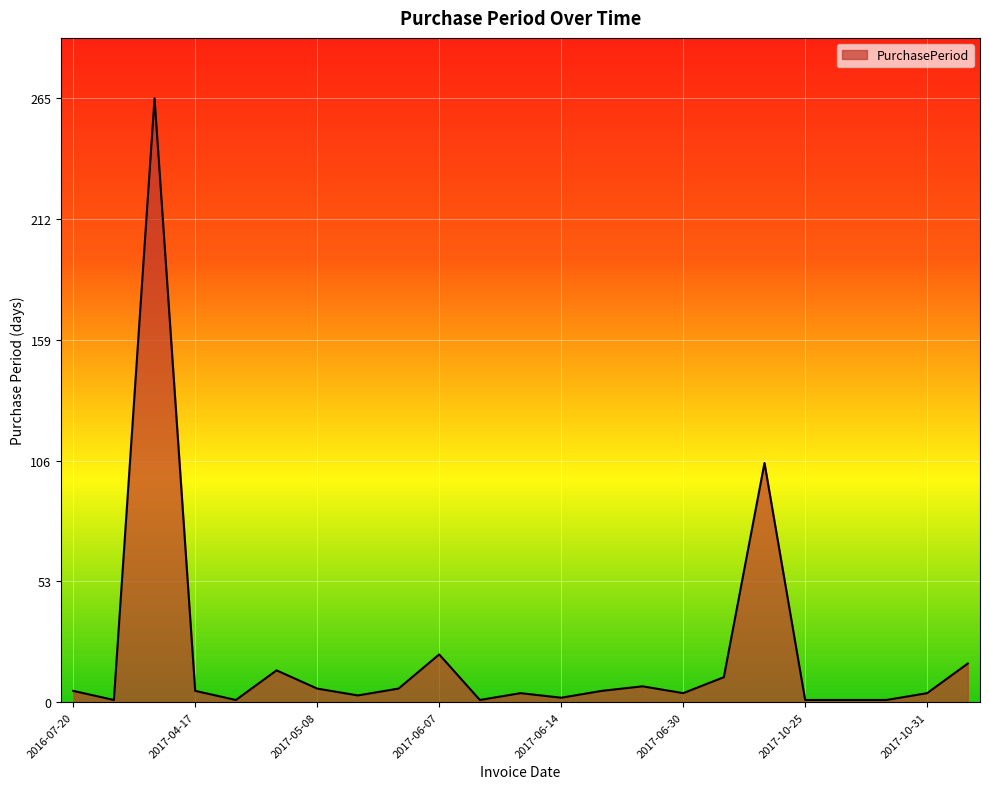

What is the minimum value shown in the chart?

1